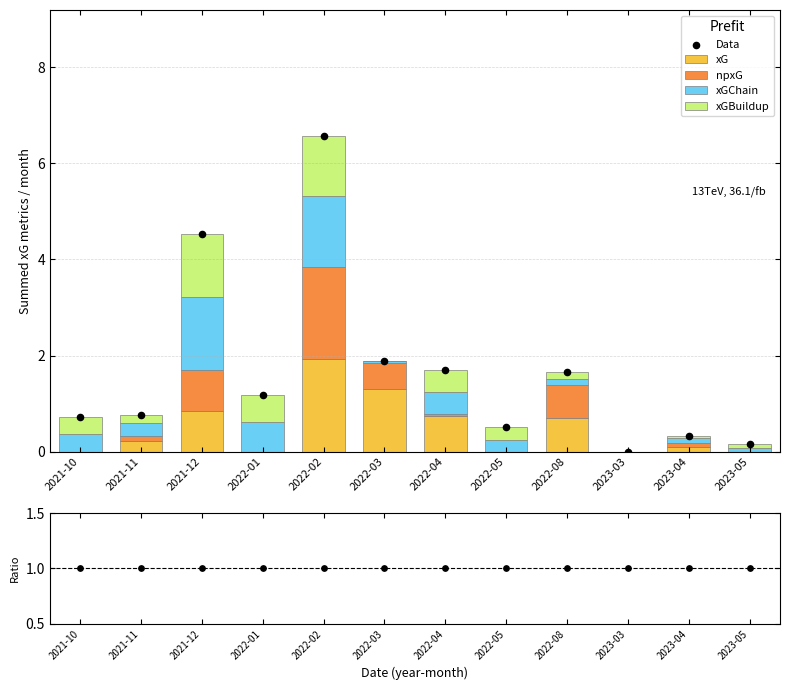

Is it true that xG equals 0.9 at 2022-02?

False